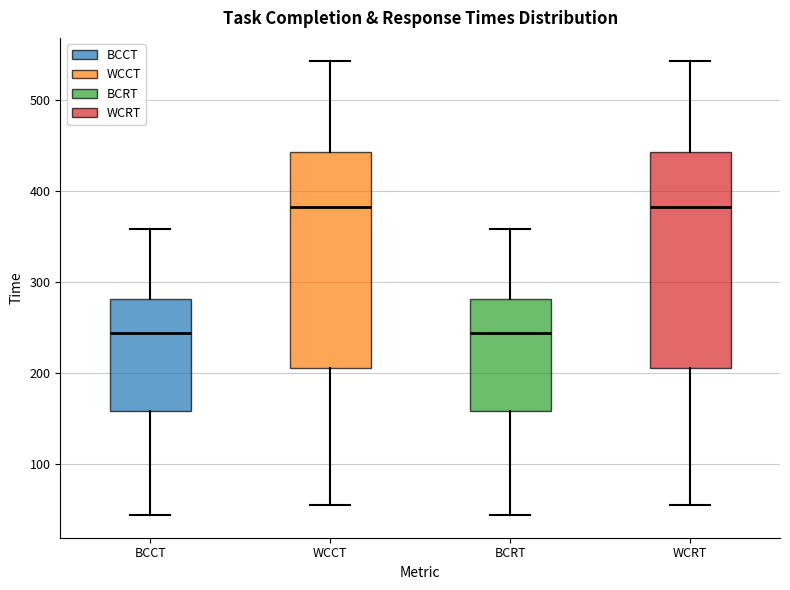

Reading left to right, transcribe this box plot: for each box, give where its median line is, the range the box spans, and where its two whiskers end, as read against the y-axis. The values are not printed on the chart, so give them approximately, as read against the axis.

BCCT: median 240, box 160 to 280, whiskers 40 to 360
WCCT: median 380, box 210 to 440, whiskers 60 to 540
BCRT: median 240, box 160 to 280, whiskers 40 to 360
WCRT: median 380, box 210 to 440, whiskers 60 to 540